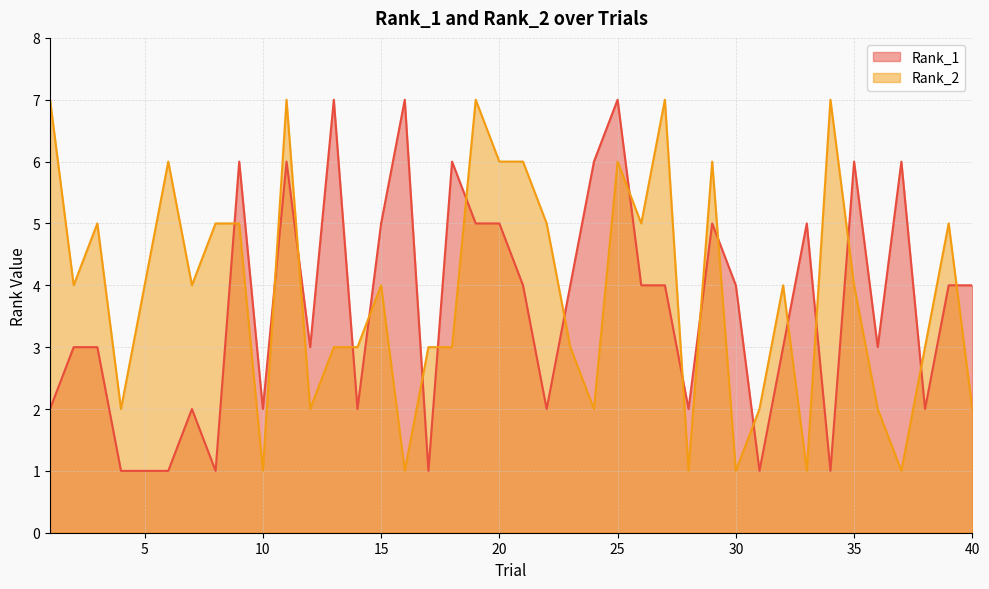

How many times do Rank_2 and Rank_1 cross each other?

19